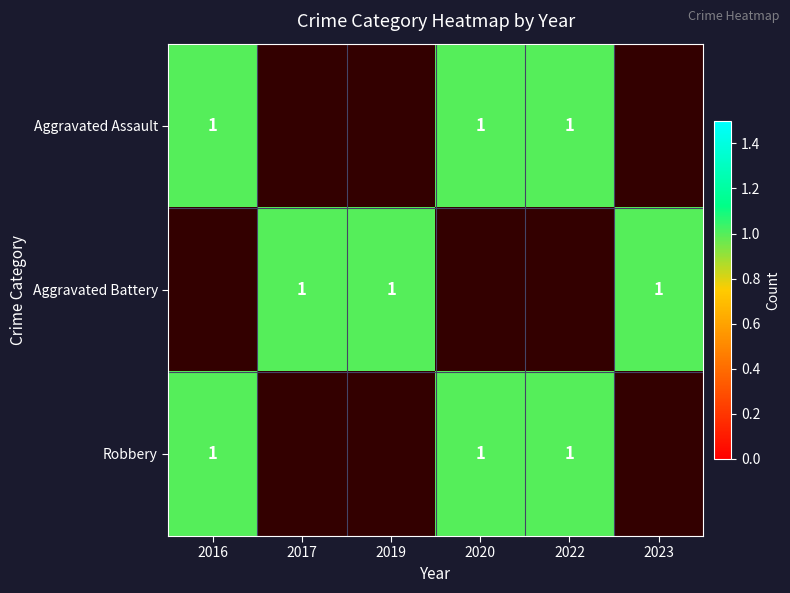

What is the difference between the maximum and minimum values in the Robbery series?

1